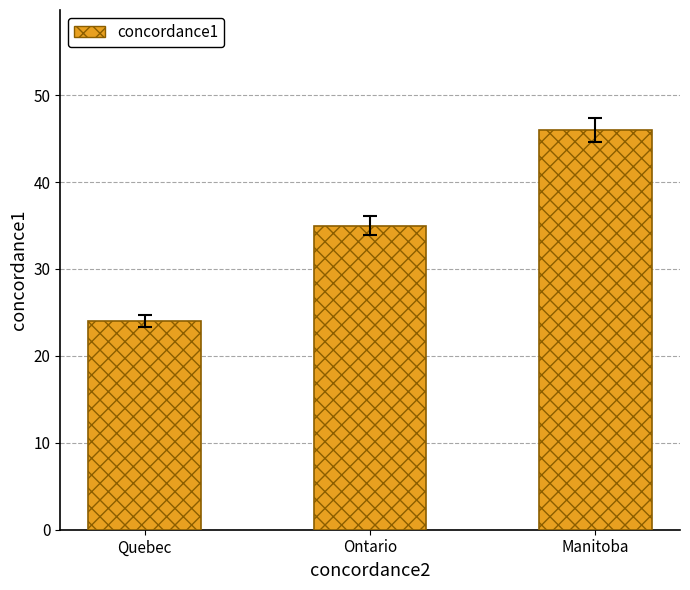

What is the sum of all values?

105